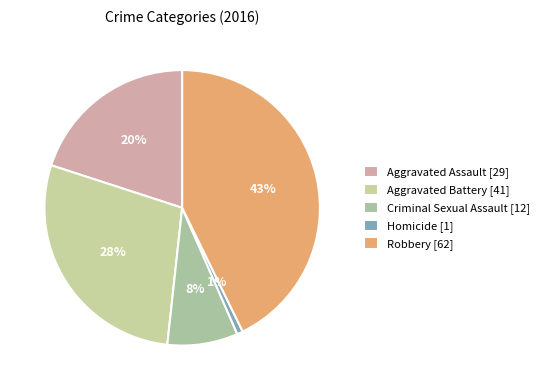

The Aggravated Battery slice represents 21% of the pie. True or false?

False